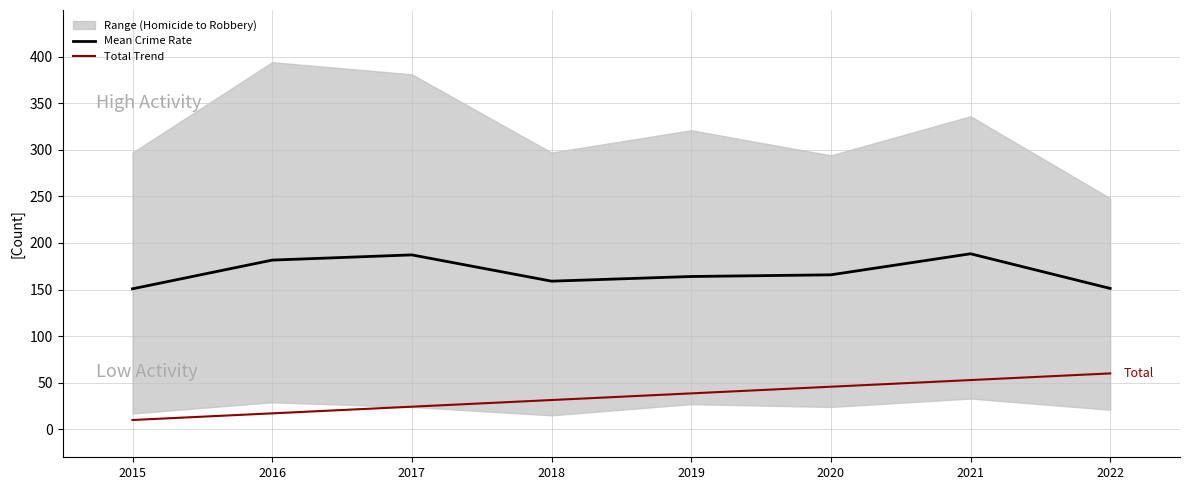

What is the sum of the Mean Crime Rate values at 2020 and 2019?

329.8